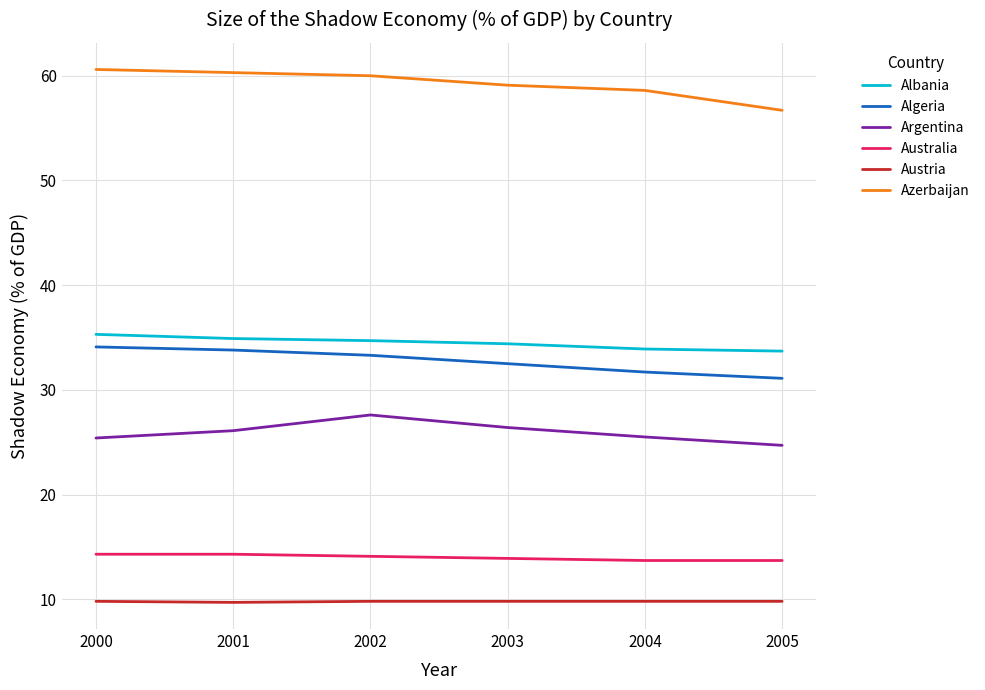

At 2002, list the series in order from largest to smallest.

Azerbaijan, Albania, Algeria, Argentina, Australia, Austria